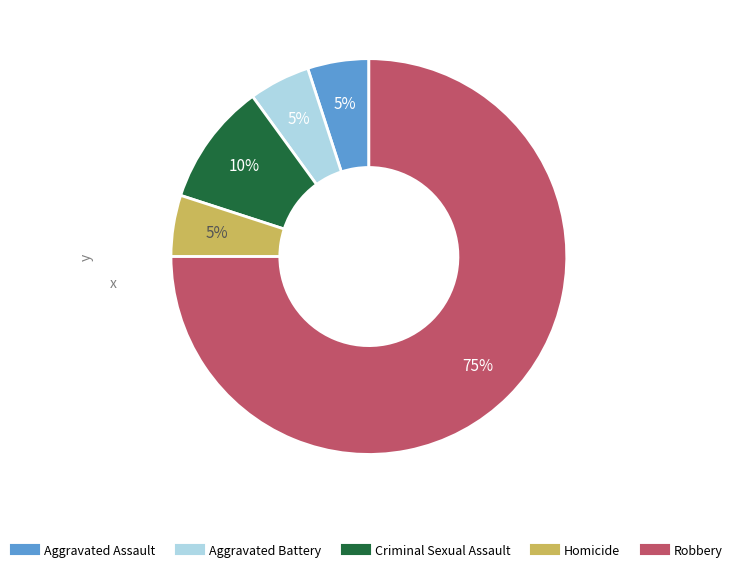

Which has a higher value, Homicide or Robbery?

Robbery